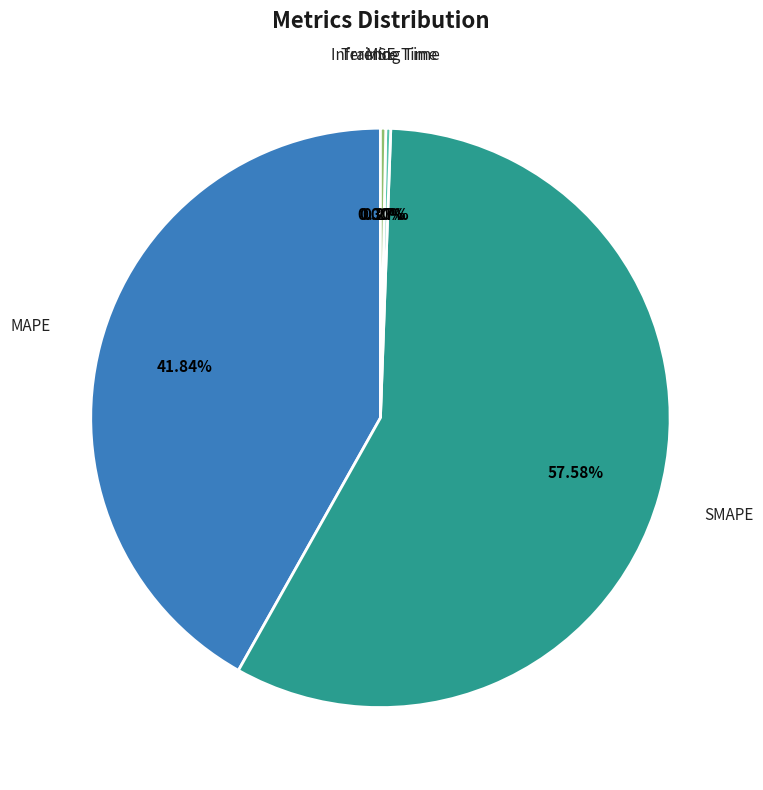

Combined, do MAPE and Inference Time account for over 50%?

No